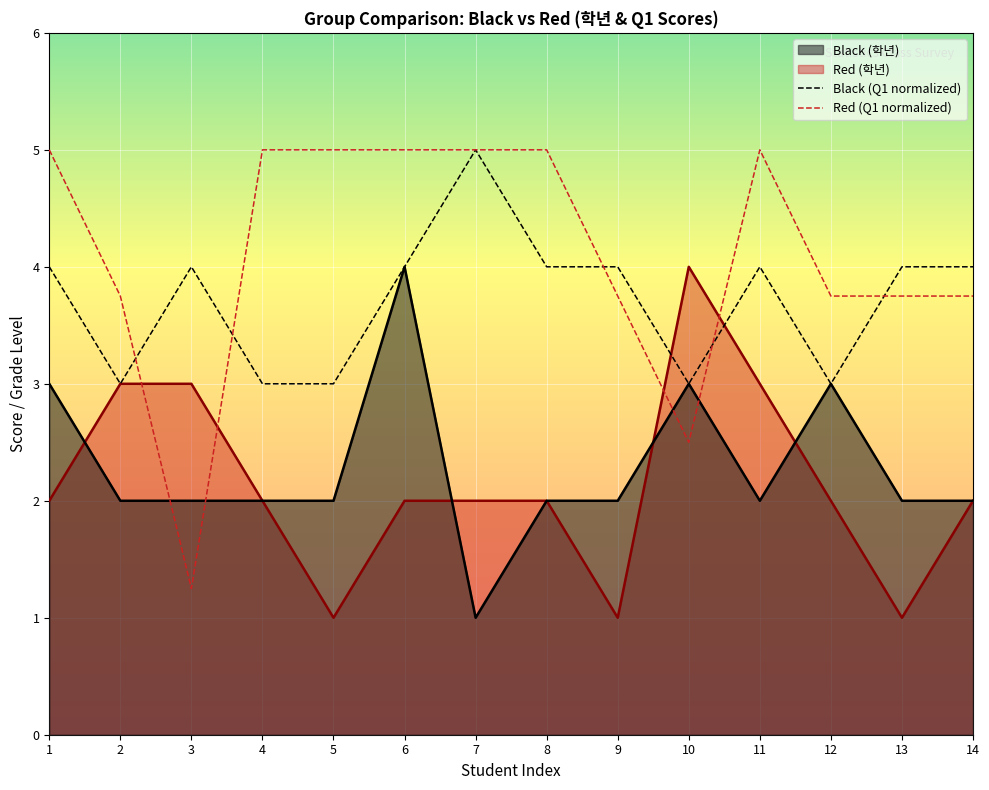

Rank the series at 9 from lowest to highest value.

Red (학년), Black (학년), Red (Q1 normalized), Black (Q1 normalized)